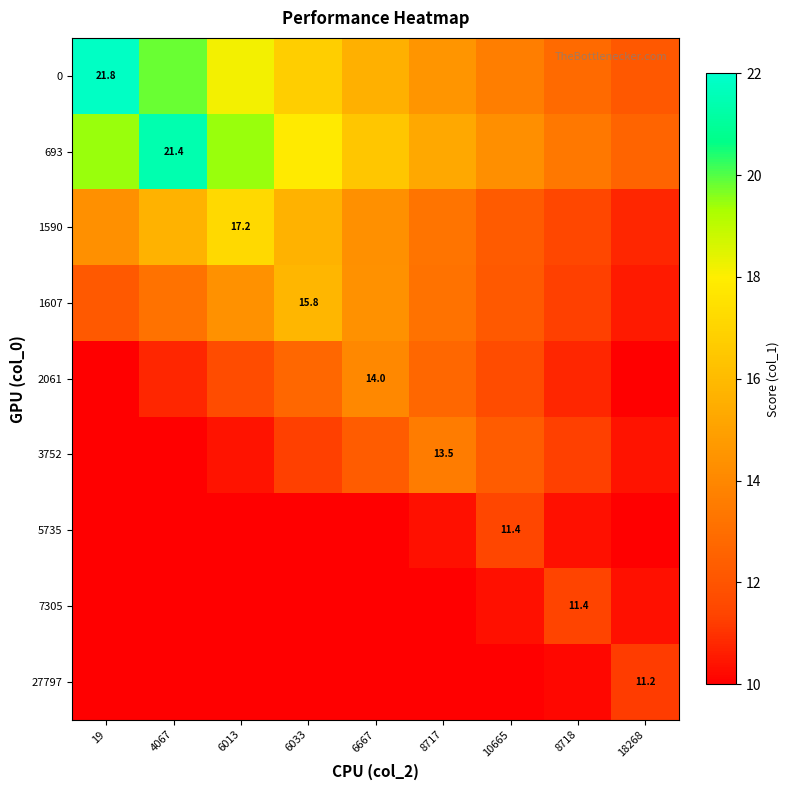

Is it true that 2061 equals 11.7 at 10665?

True